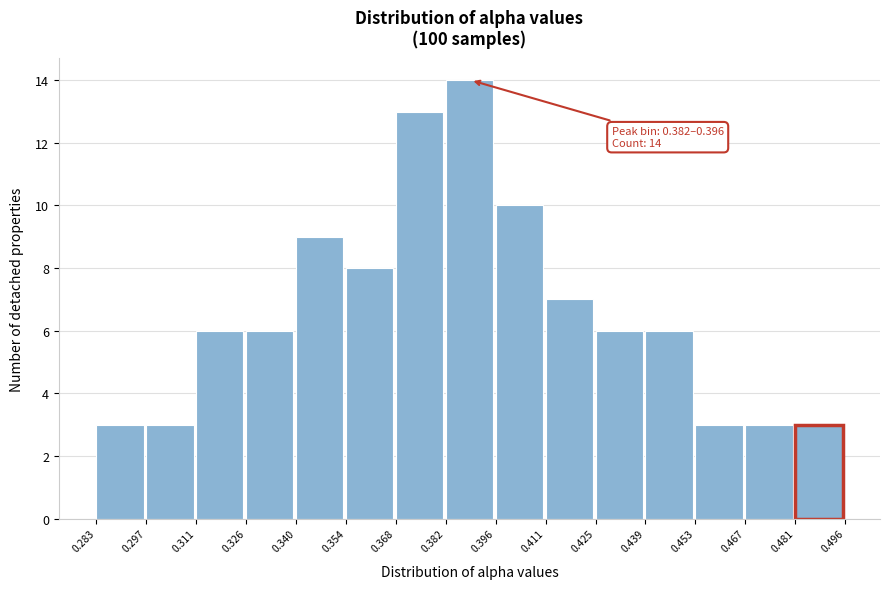

Over which range of the x-axis is the bar tallest?

0.382 to 0.396